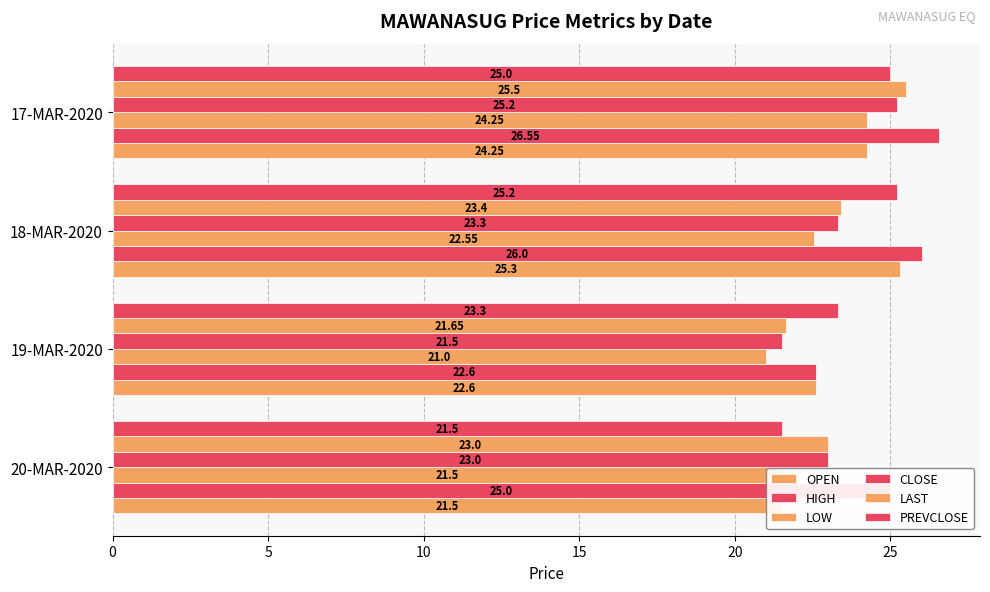

At how many categories does at least one series exceed 24?

3